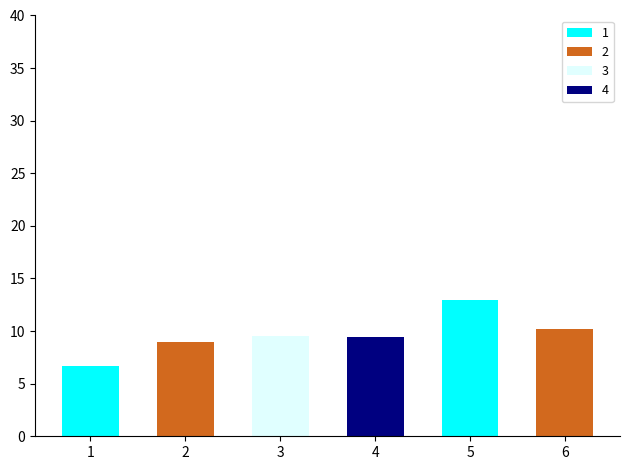

At which label is the value closest to 9833690?

3